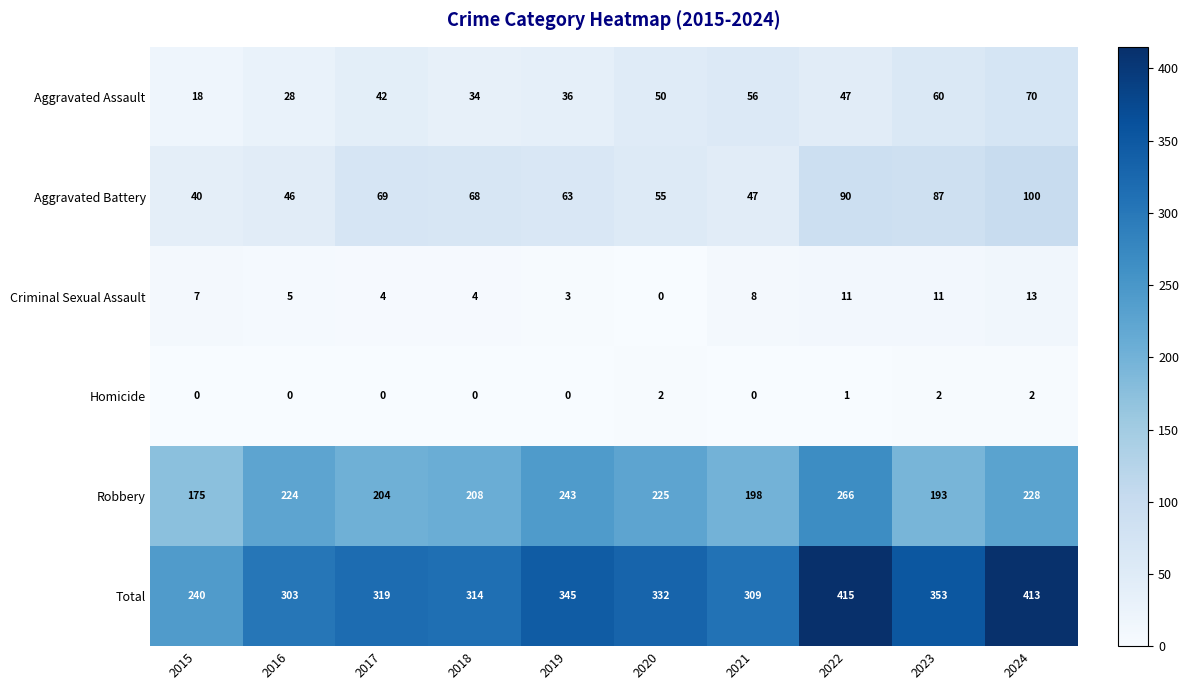

The value of Homicide at 2018 is 1. True or false?

False